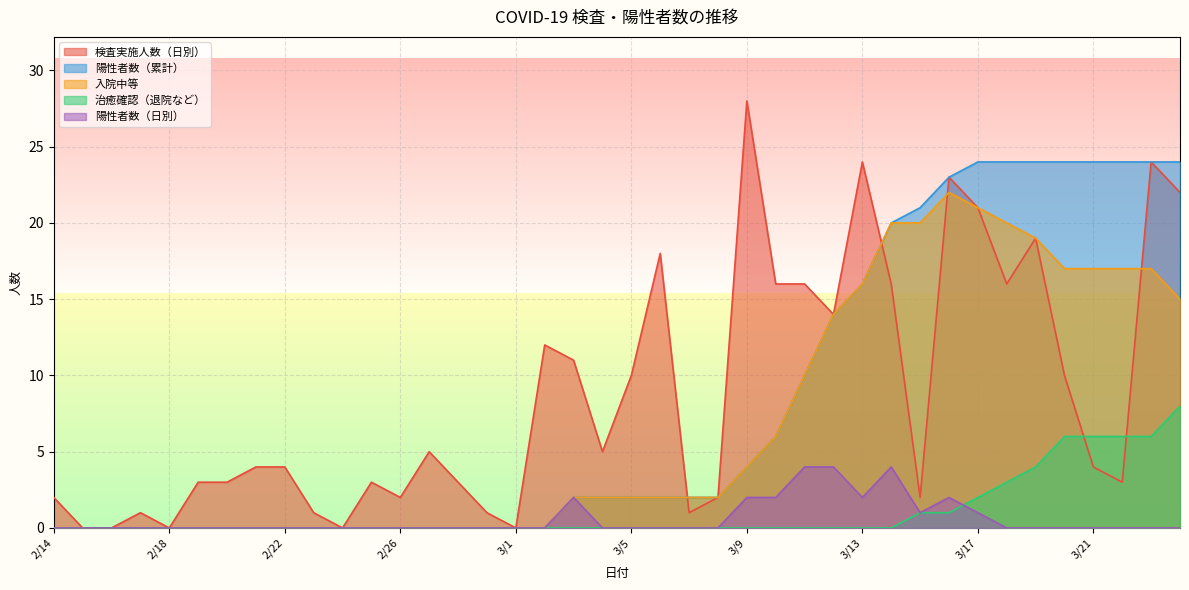

List the labels in order of 陽性者数（日別） value, smallest first.

2/14, 2/15, 2/16, 2/17, 2/18, 2/19, 2/20, 2/21, 2/22, 2/23, 2/24, 2/25, 2/26, 2/27, 2/28, 2/29, 3/1, 3/2, 3/4, 3/5, 3/6, 3/7, 3/8, 3/18, 3/19, 3/20, 3/21, 3/22, 3/23, 3/24, 3/15, 3/17, 3/3, 3/9, 3/10, 3/13, 3/16, 3/11, 3/12, 3/14